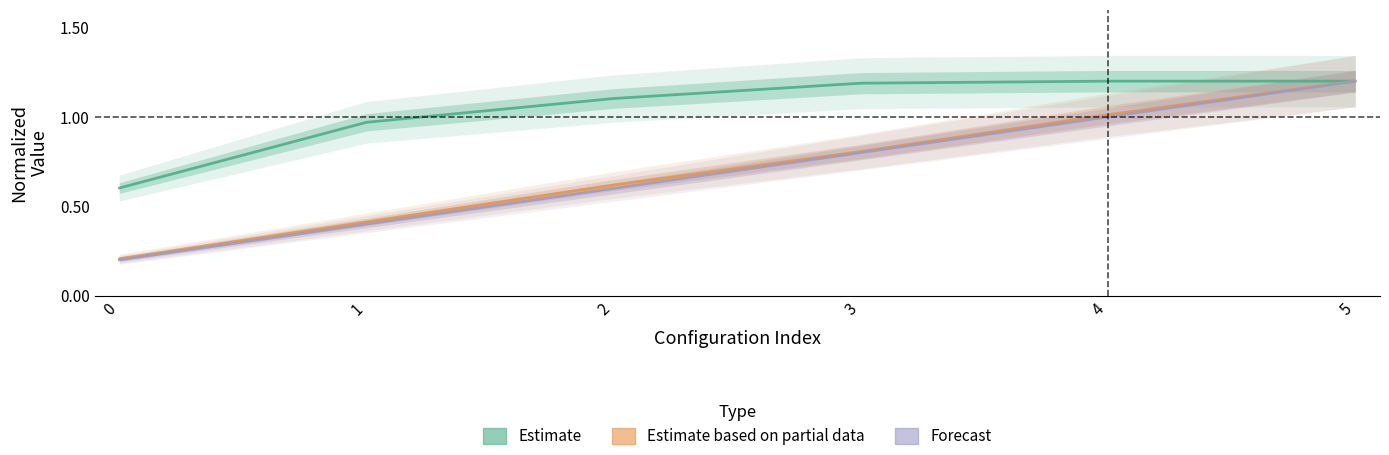

The Estimate series shows 1.2 at 3. True or false?

True